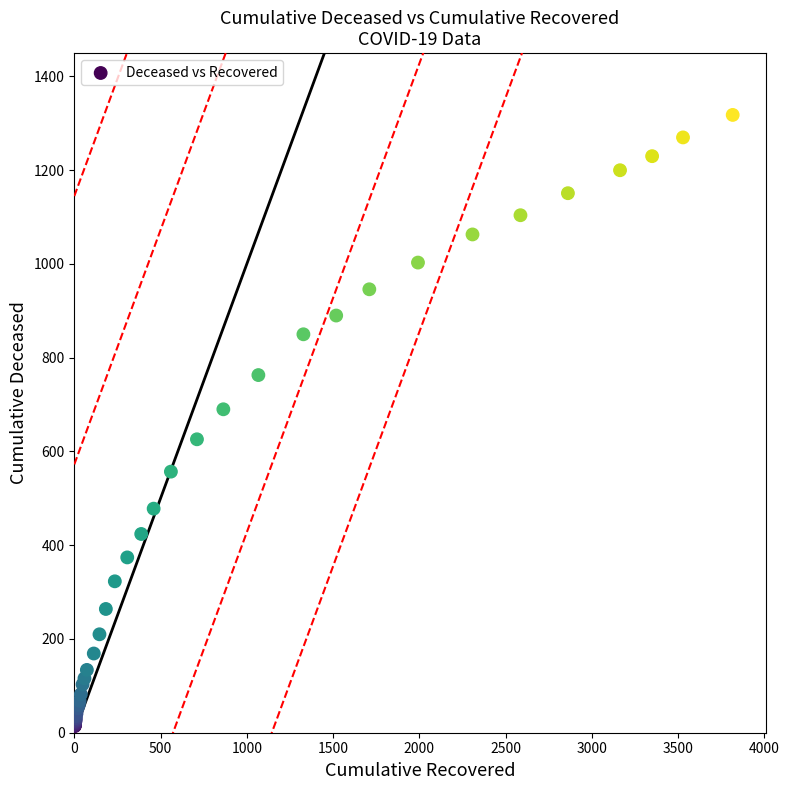

What Y value in the scatter plot is closest to 666?

690